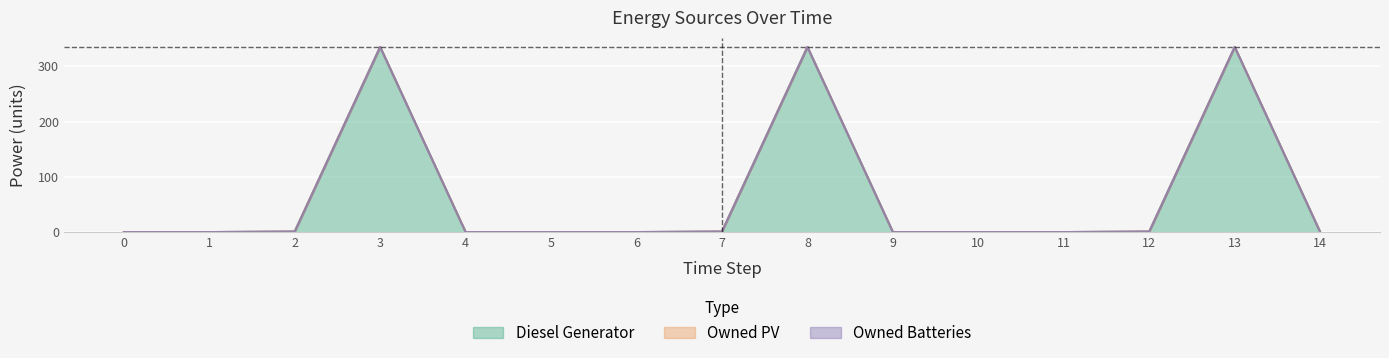

Which has a higher value, 12 or 14?

12